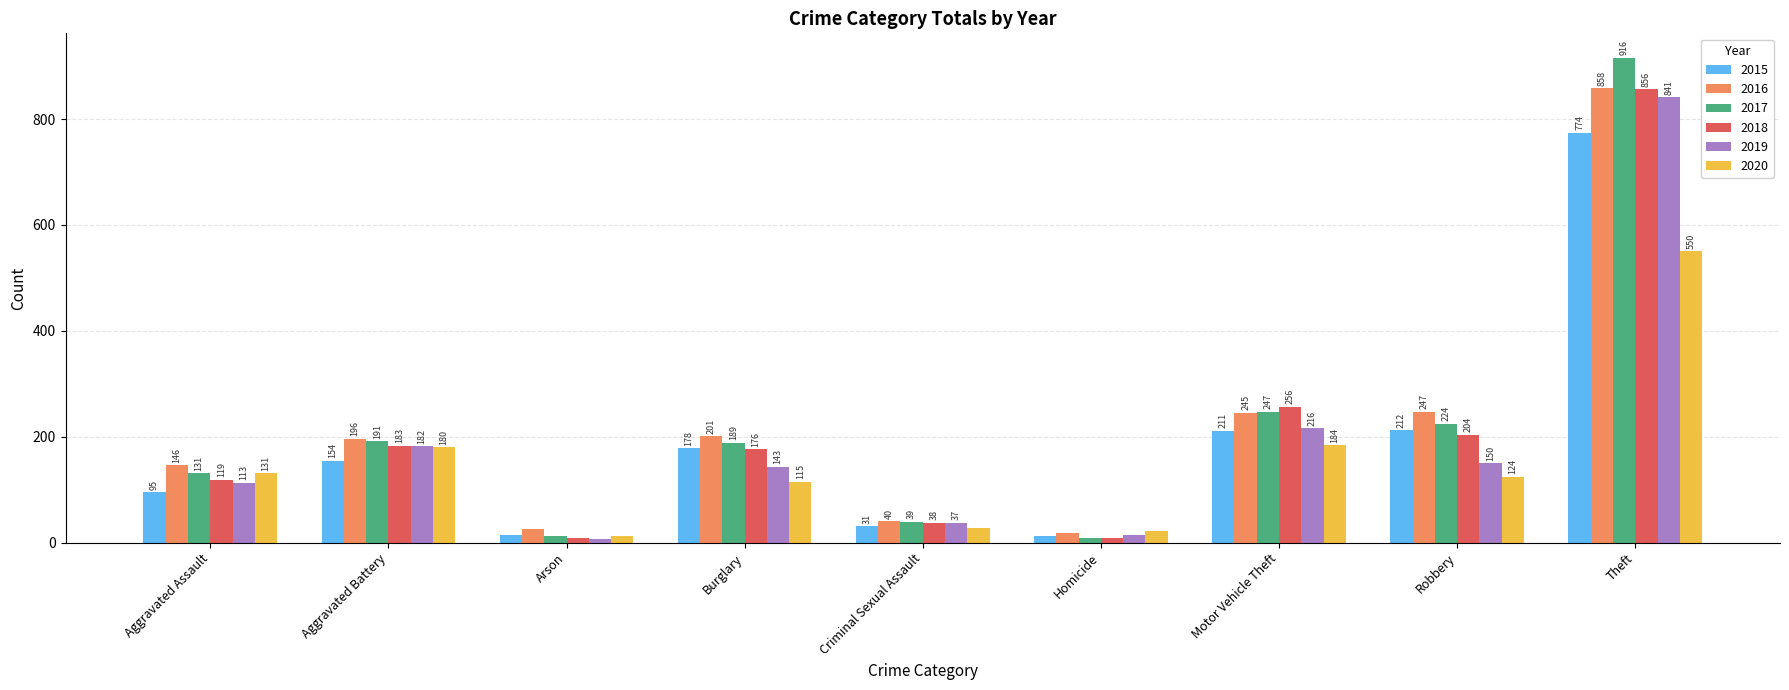

What are all the series names shown in the legend?

2015, 2016, 2017, 2018, 2019, 2020